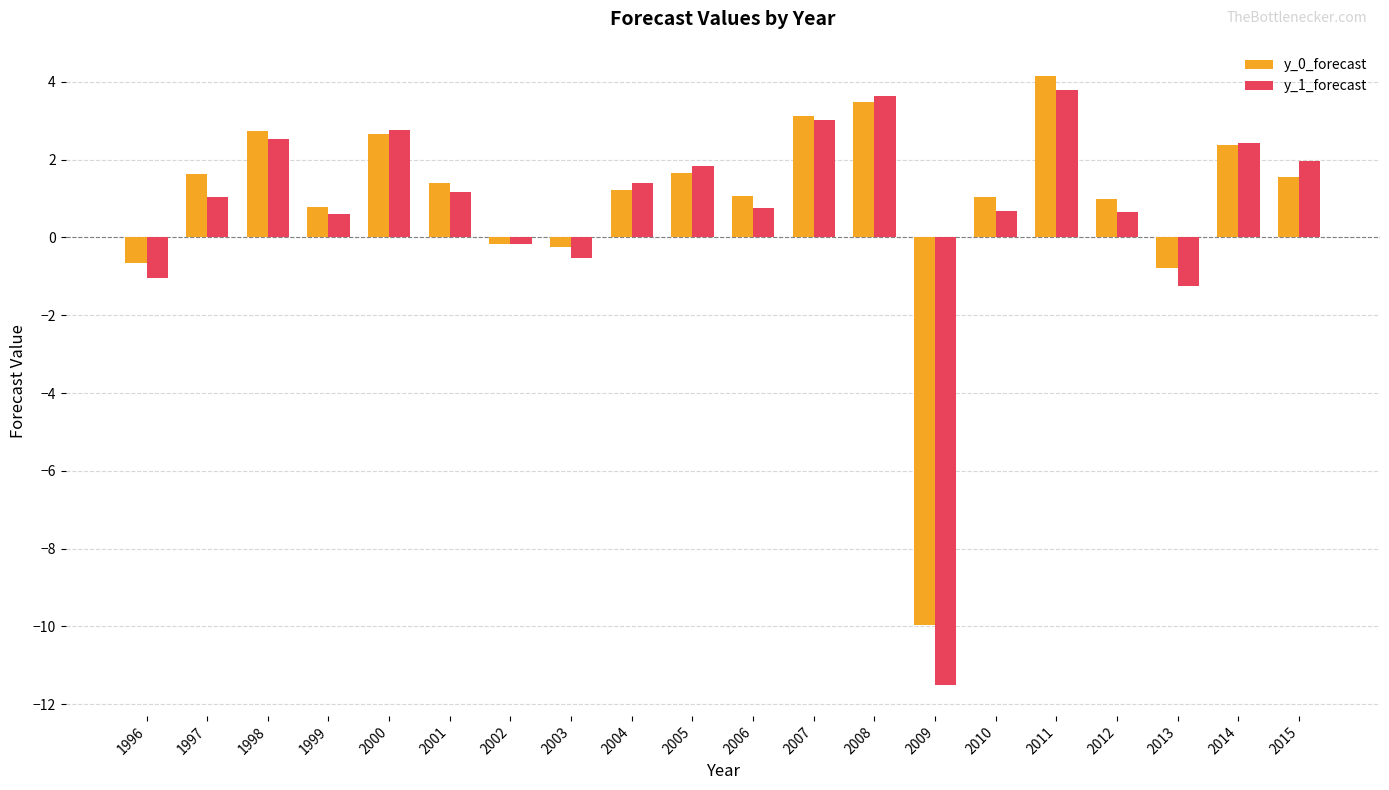

Is the value of y_1_forecast at 2012 greater than the value of y_0_forecast at 1997?

No